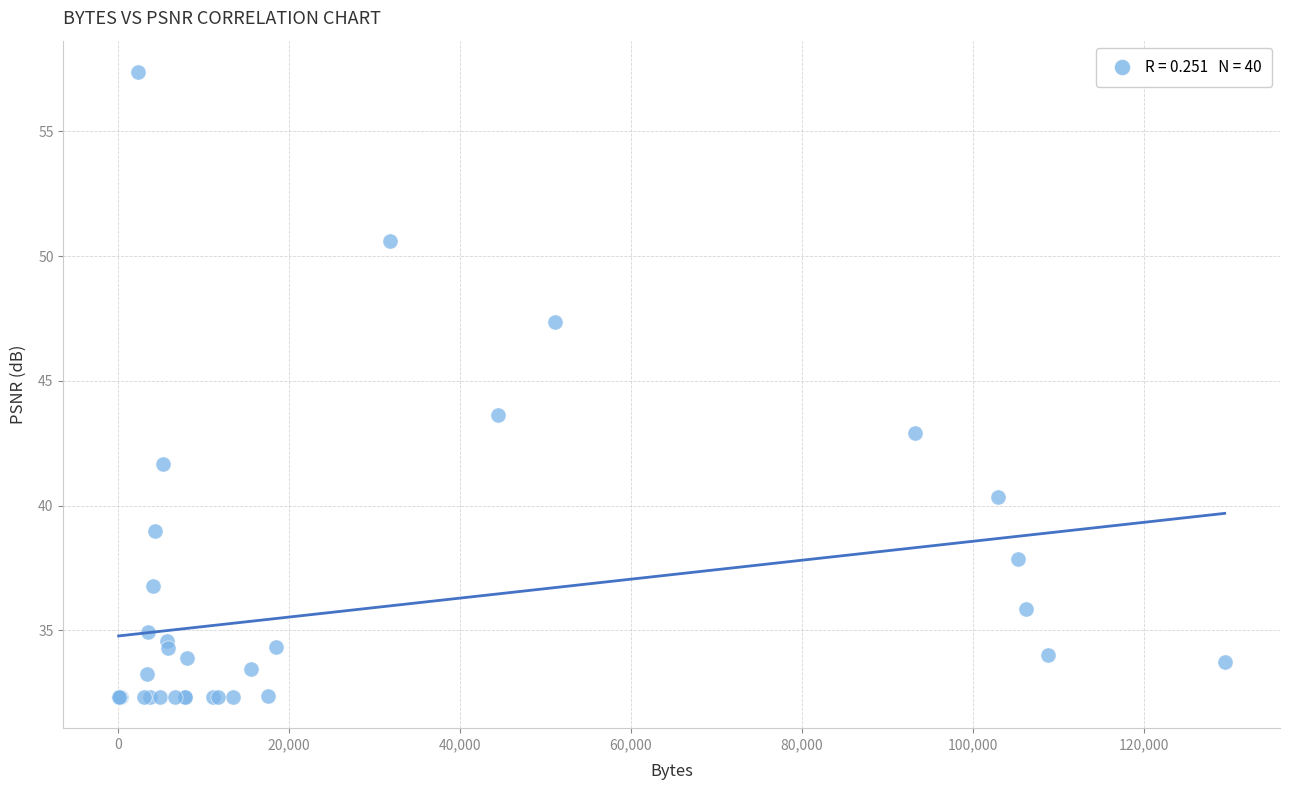

What Y value in the scatter plot is closest to 44?

43.6